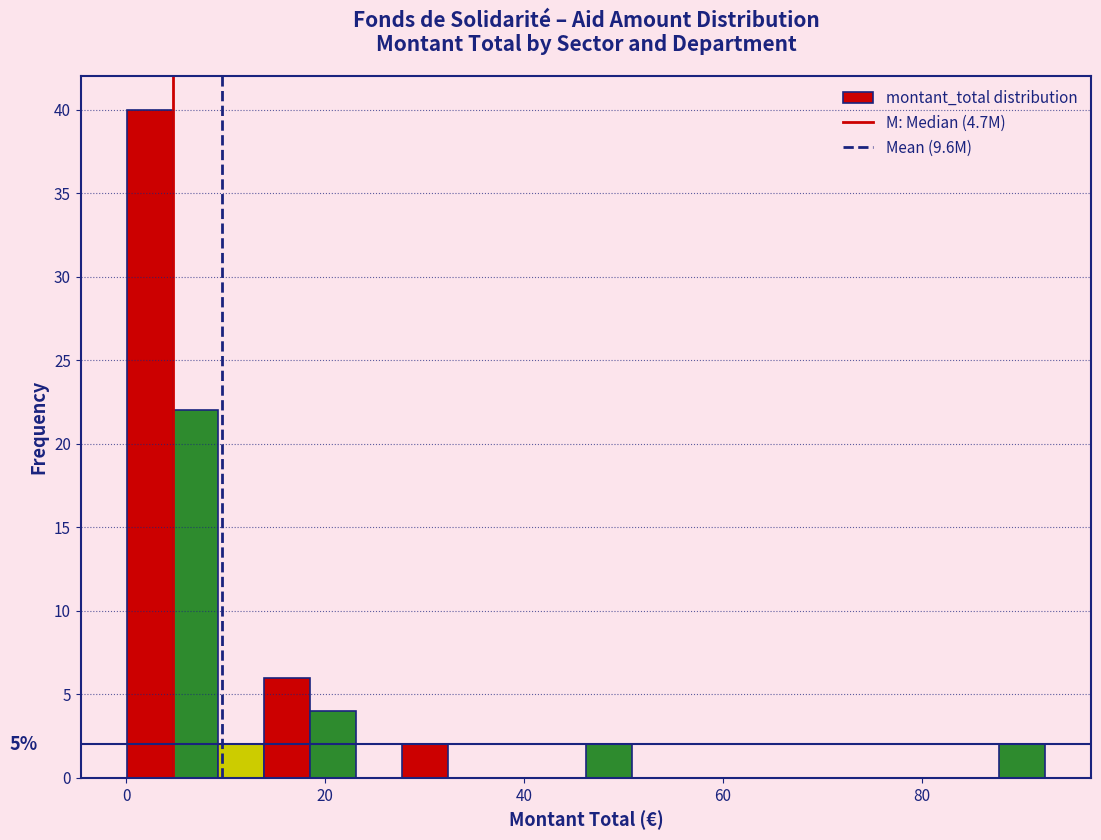

Around what value on the x-axis is the tallest bar? Give the approximate position of its centre, as read against the axis.

2